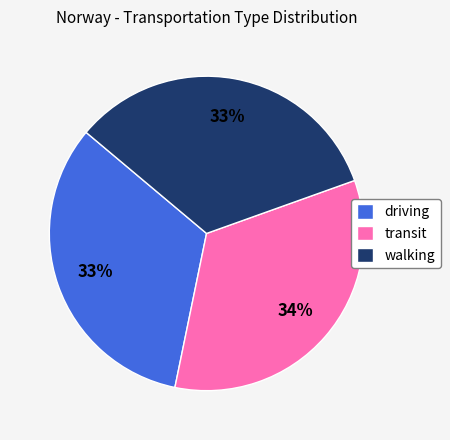

True or false: walking accounts for 34% of the total.

True